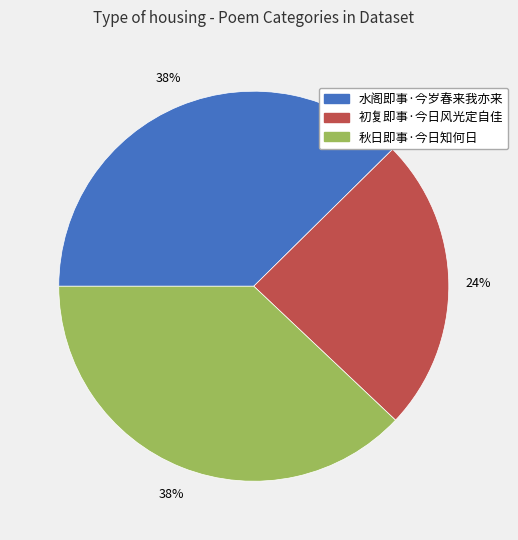

Does any single category account for the majority?

No